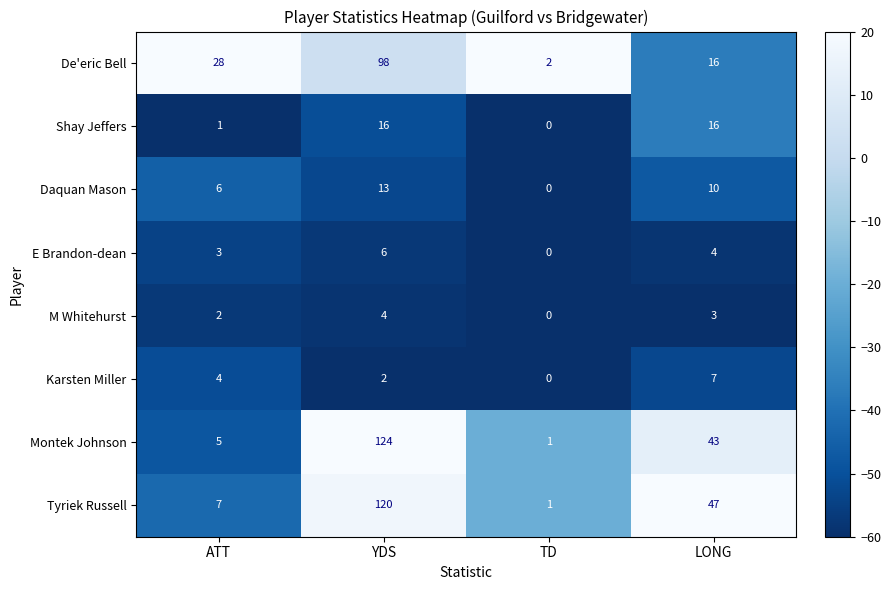

Count the Daquan Mason values in the range 6 to 13.

3